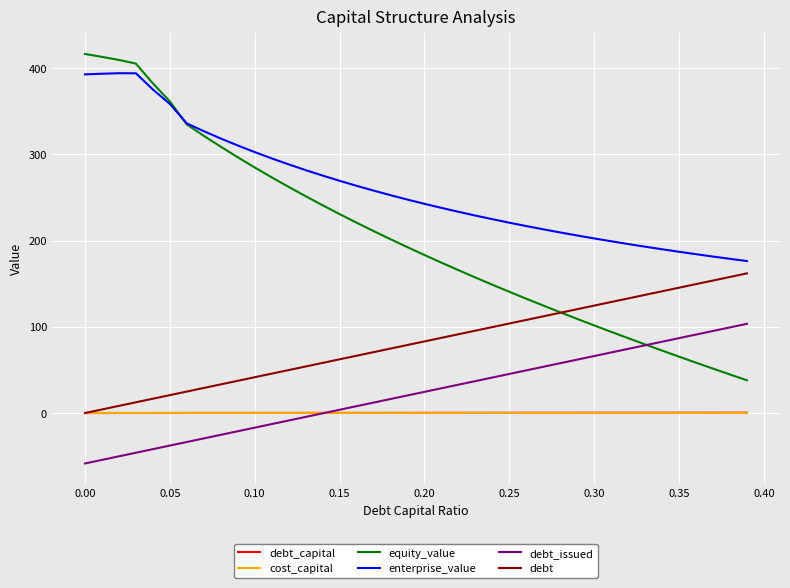

After their last crossing, which series has the higher values: debt_capital or debt_issued?

debt_issued